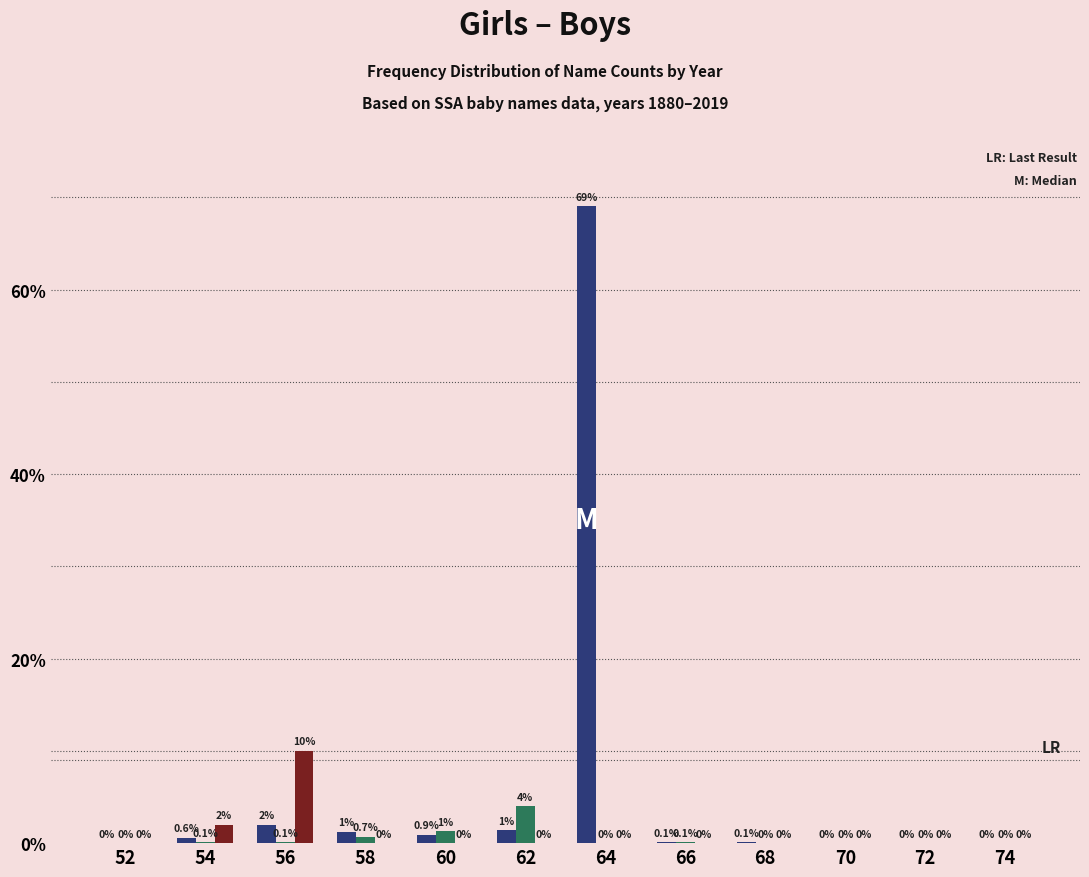

Which label corresponds to the largest value in the chart?

64